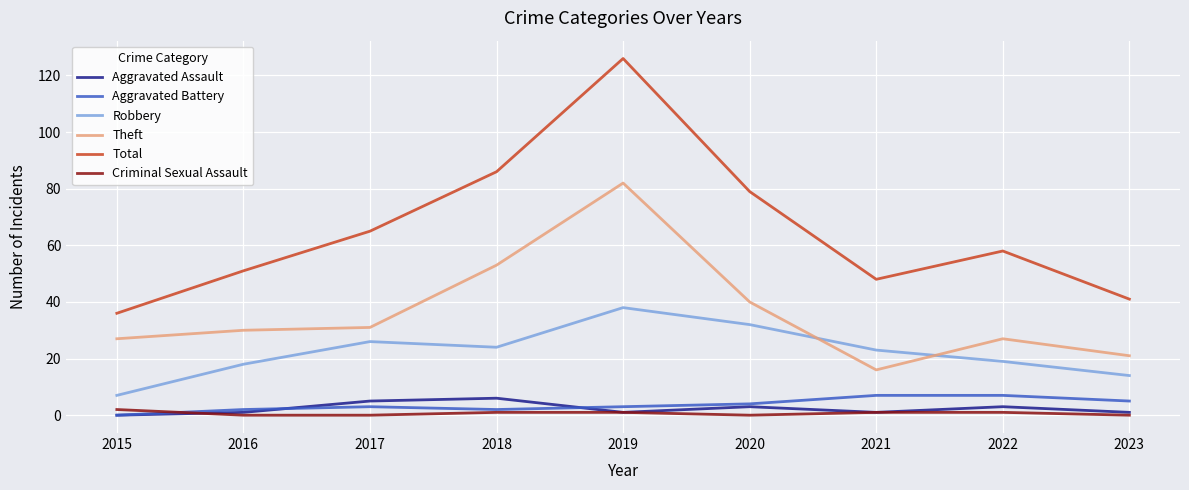

Where is Total nearest to the value 81?

2020